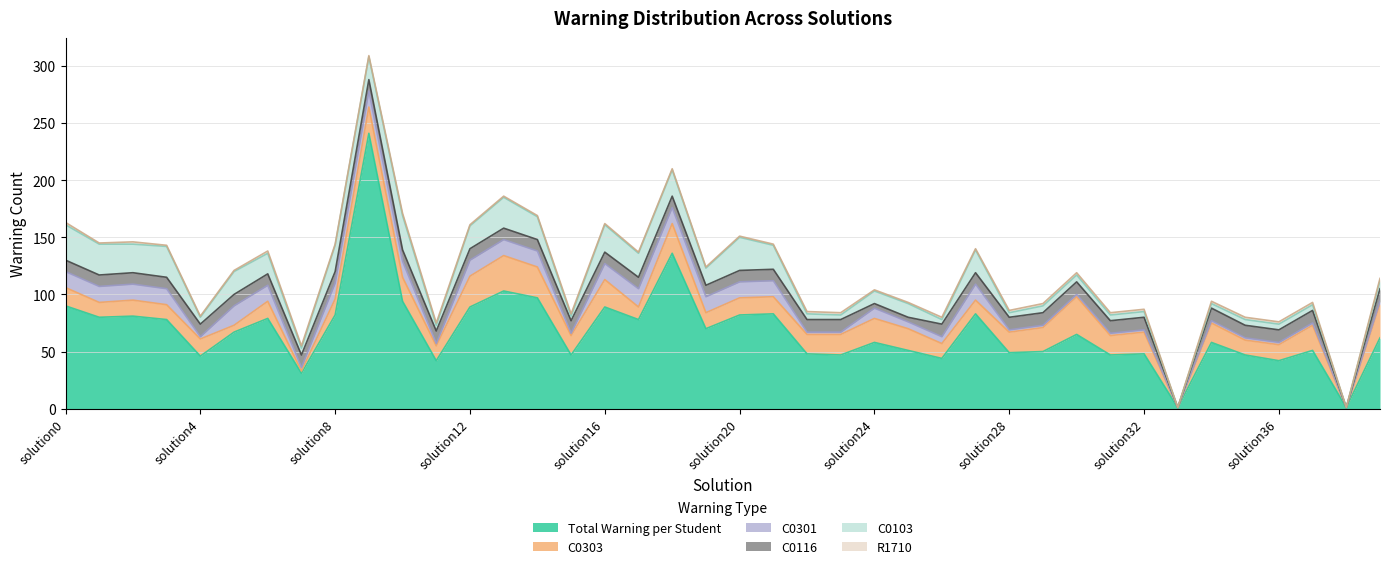

At which category does C0301 reach its first local peak?

solution5